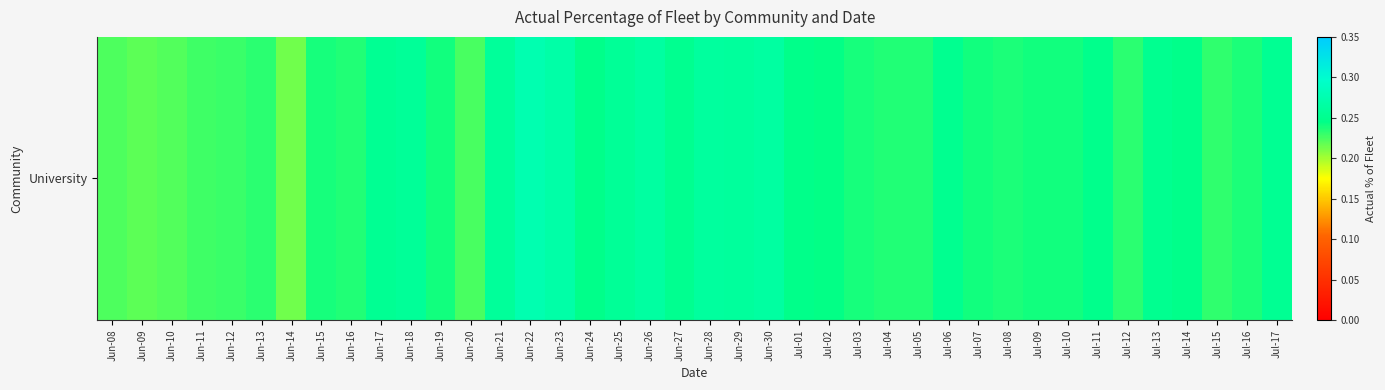

What is the sum of all values?

9.7